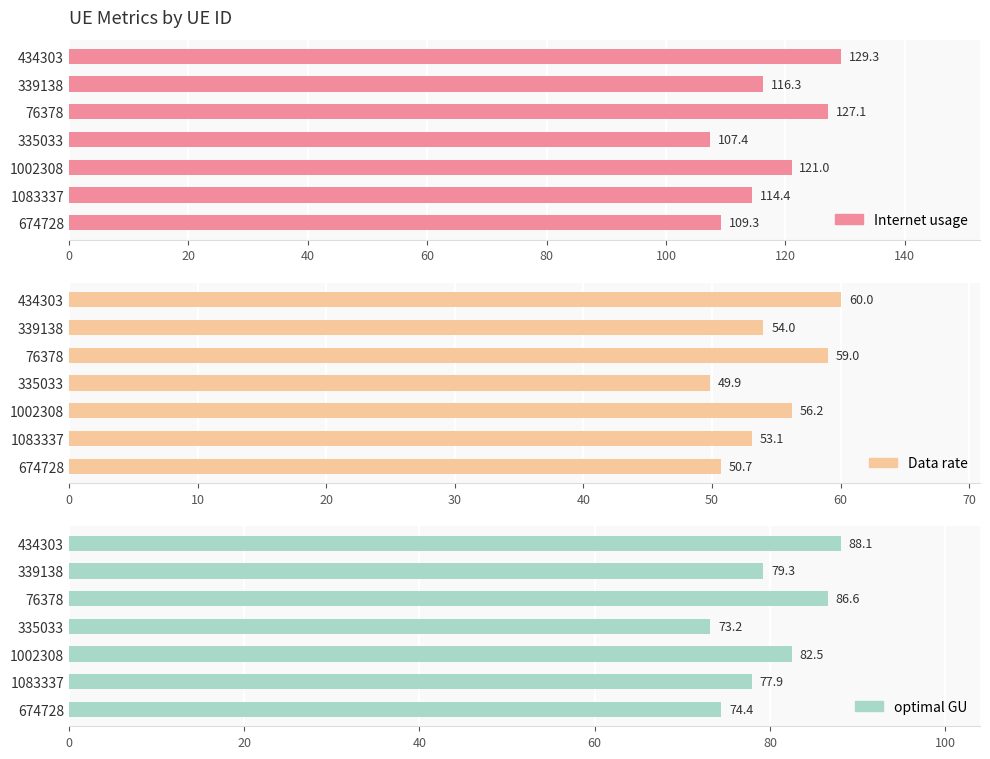

What is the average value of the Data rate series?

54.7